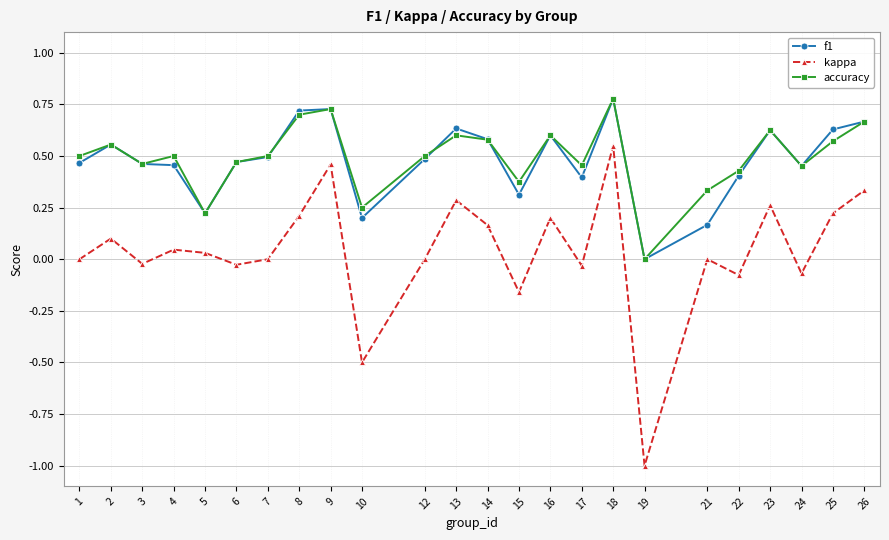

What is the total value across all series at 9?

1.9